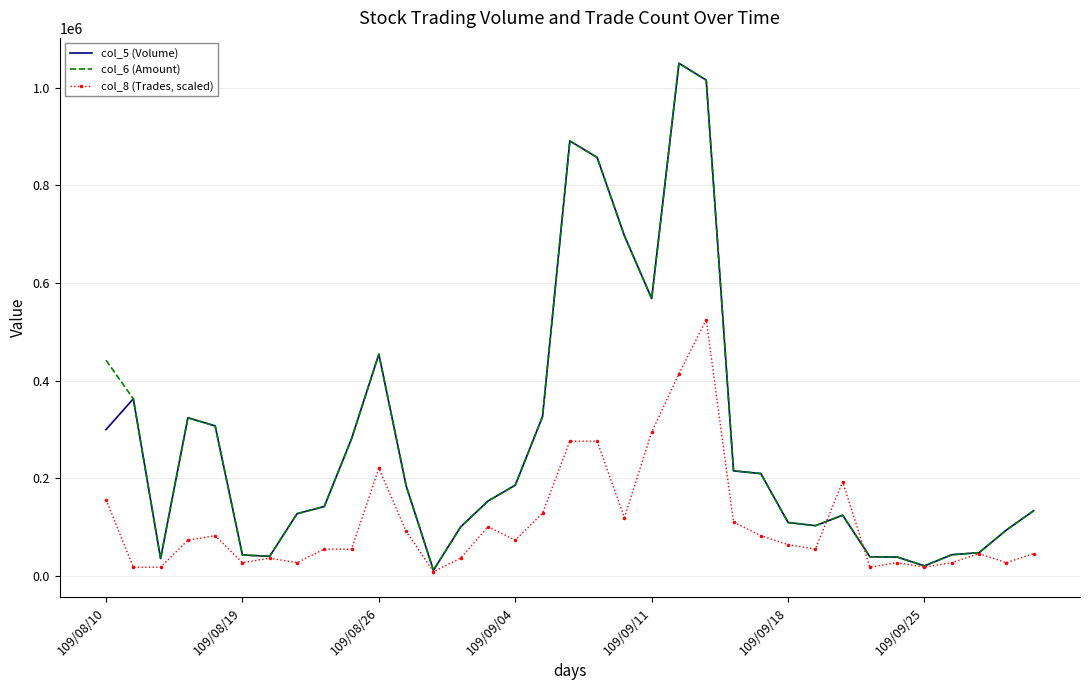

At how many categories does at least one series exceed 811704?

4